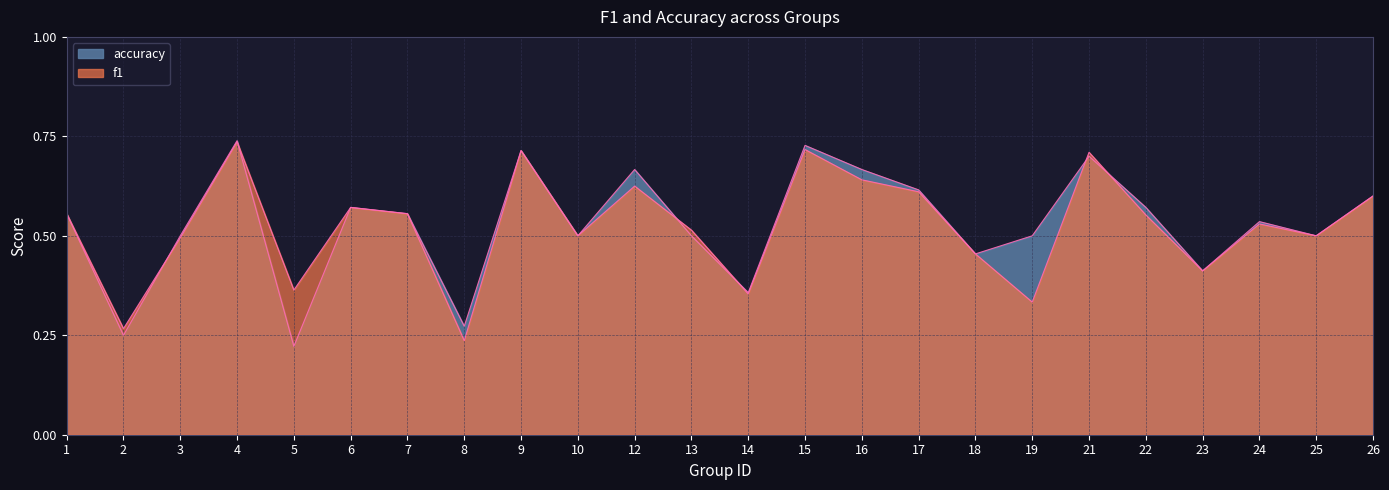

Where is accuracy nearest to the value 0?

5